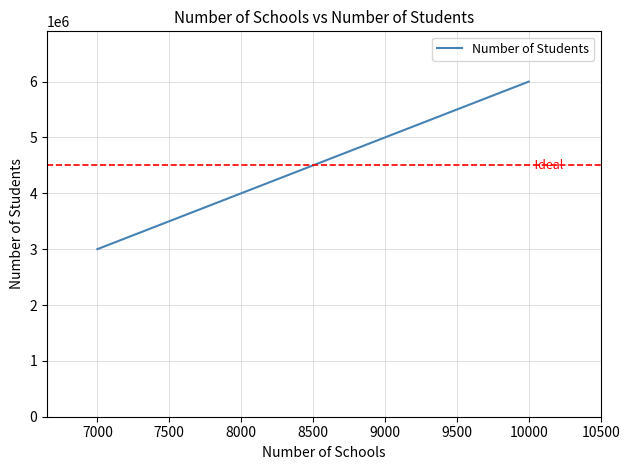

Is it true that the value at 8000 is 2536863?

False